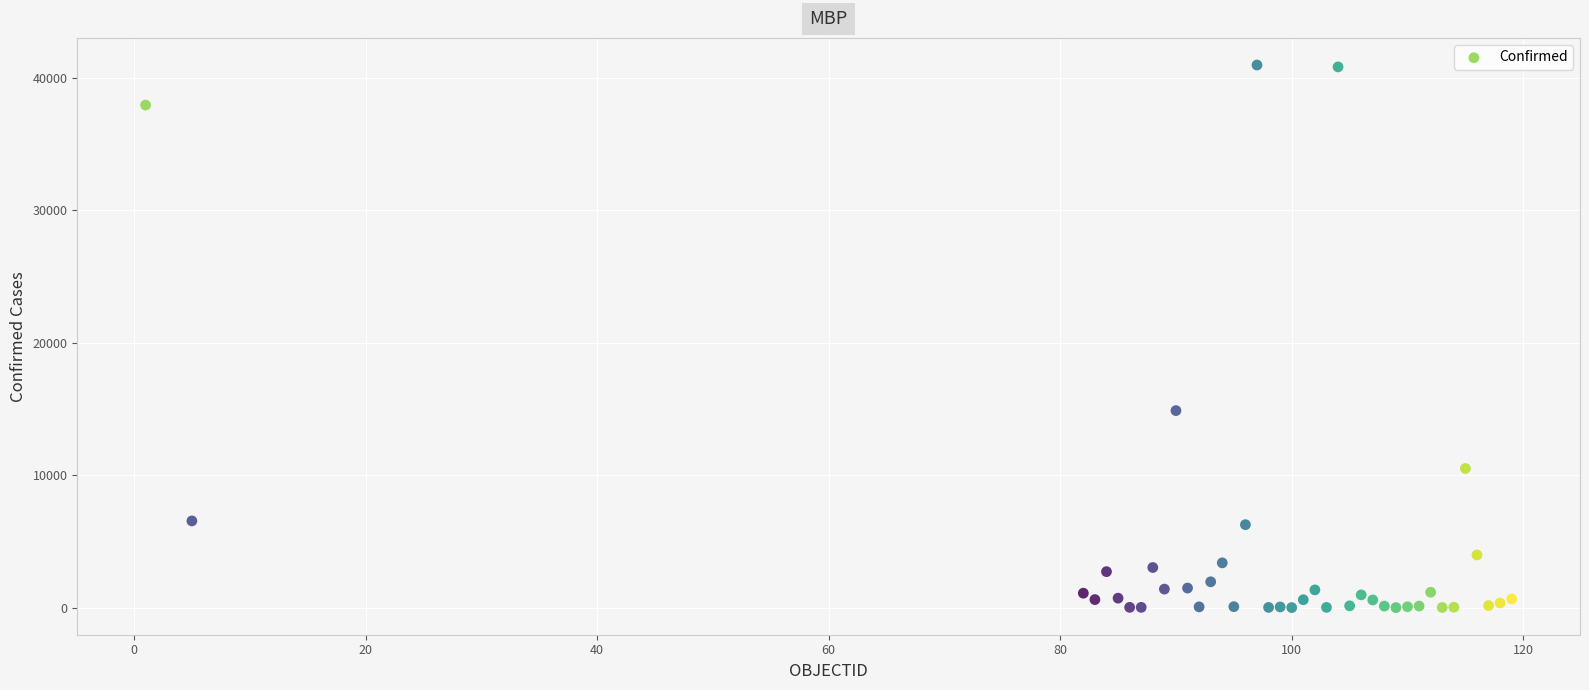

What Y value in the scatter plot is closest to 20480?

14873